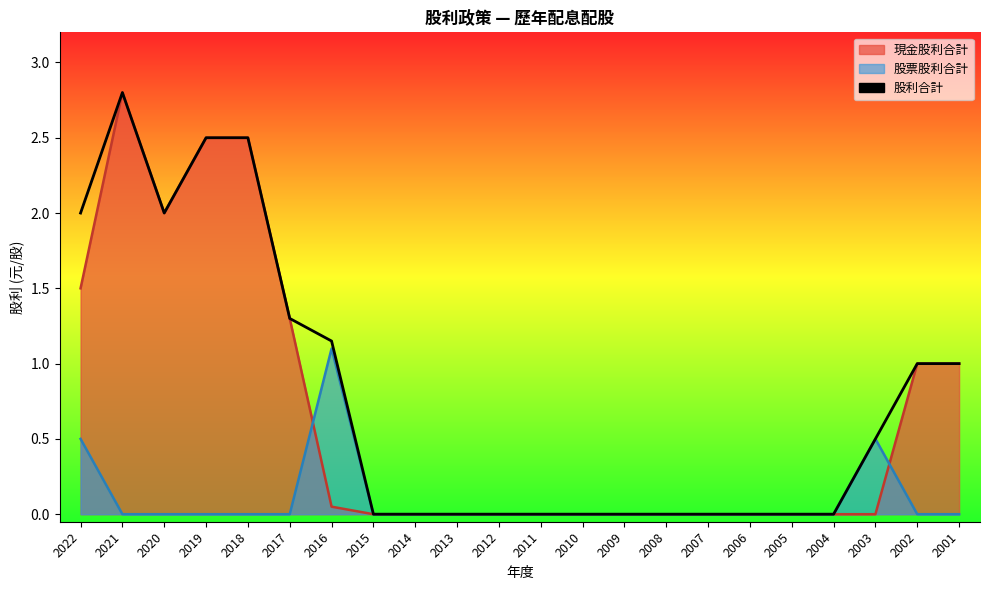

True or false: 現金股利合計 has more than 0 interior local peaks.

True